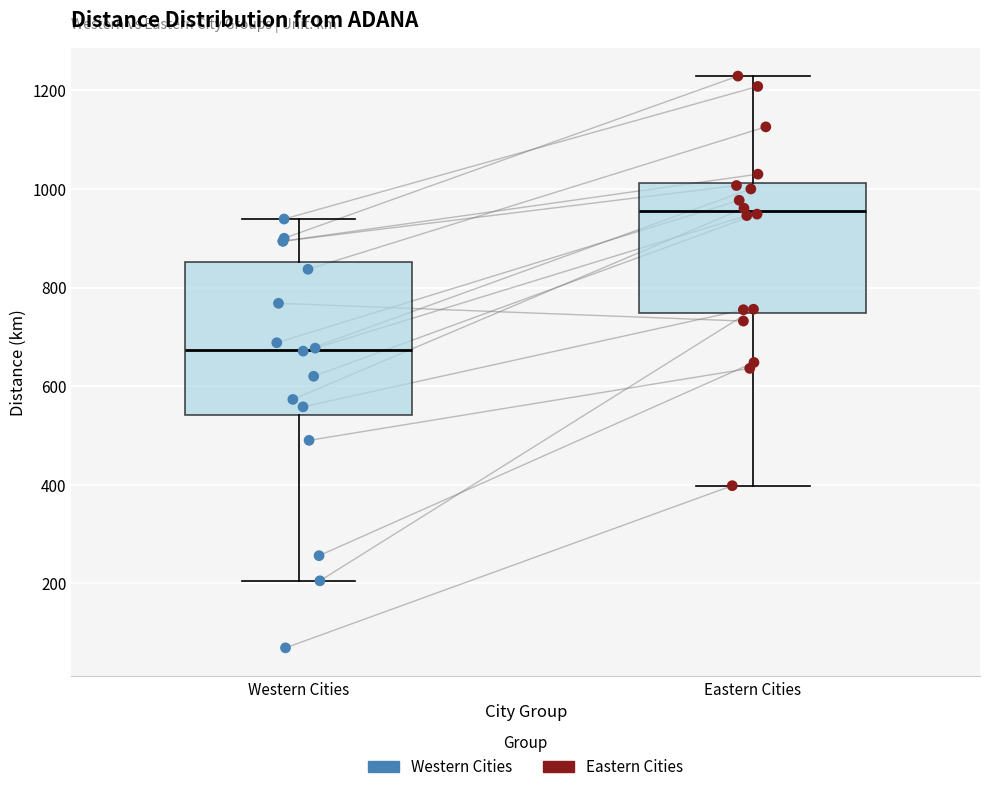

Reading left to right, read every box against the y-axis: the position of its median line, the range the box covers, and the ends of its whiskers. The values are not printed on the chart, so give them approximately, as read against the axis.

Western Cities: median 680, box 540 to 860, whiskers 200 to 940
Eastern Cities: median 960, box 740 to 1020, whiskers 400 to 1220